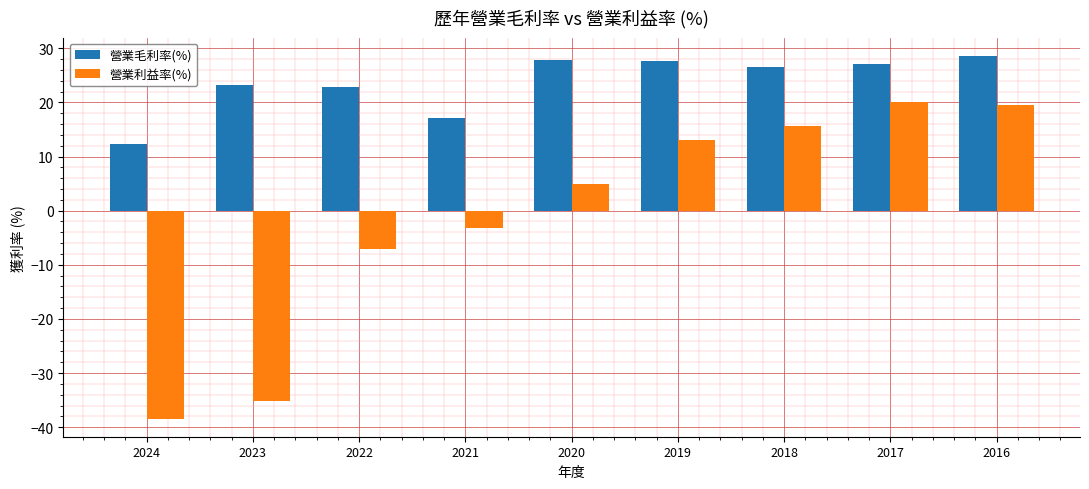

How many series are shown in this chart?

2